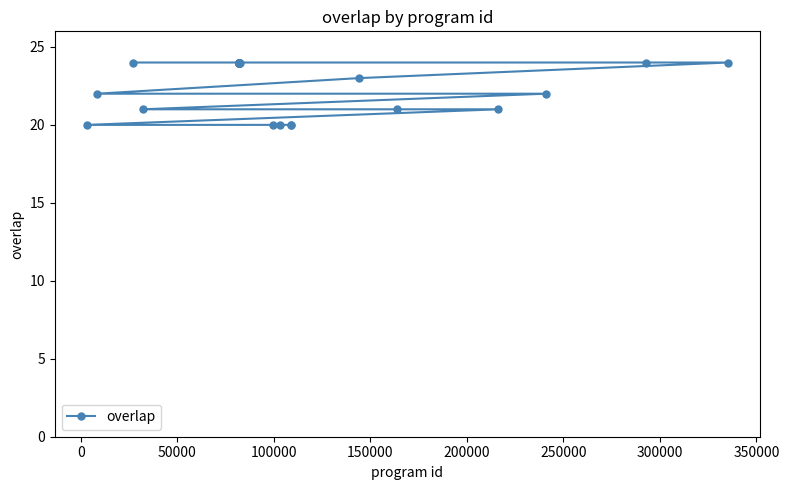

What is the difference between the second highest and minimum values?

4